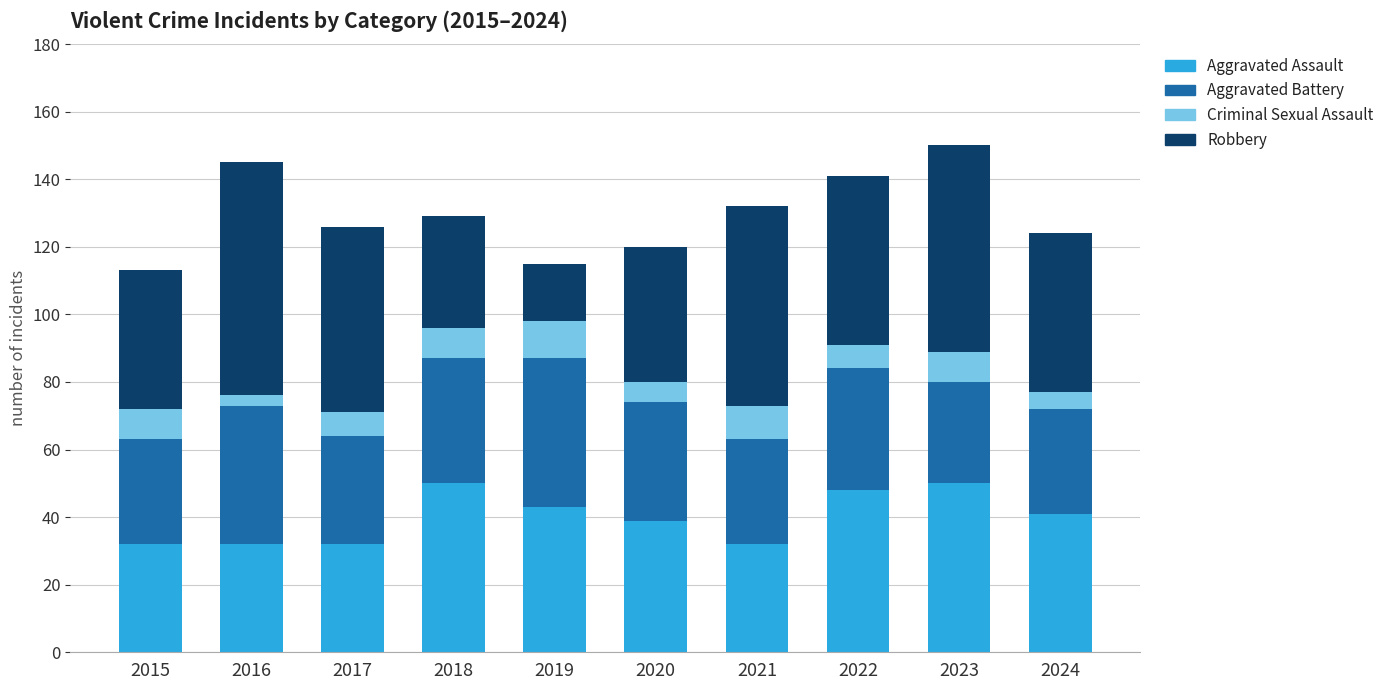

How many distinct data groups are displayed?

4